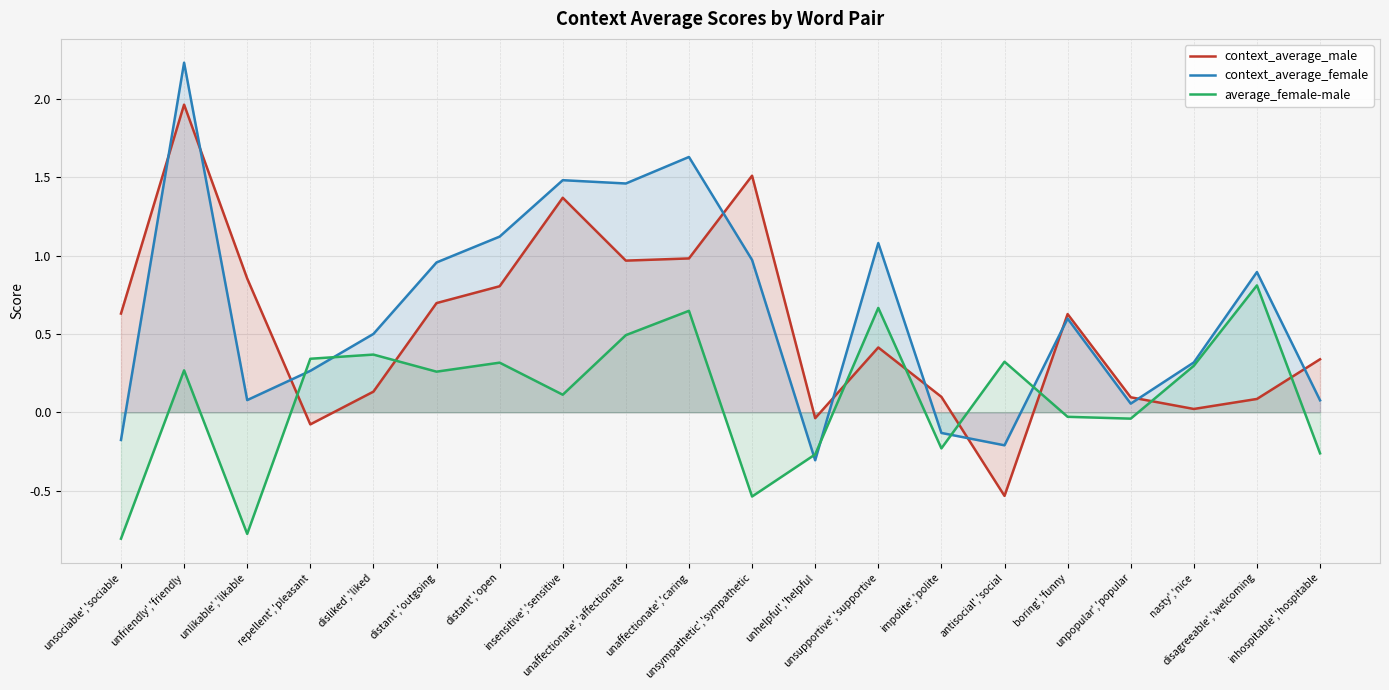

Which series has the largest total across all categories?

context_average_female